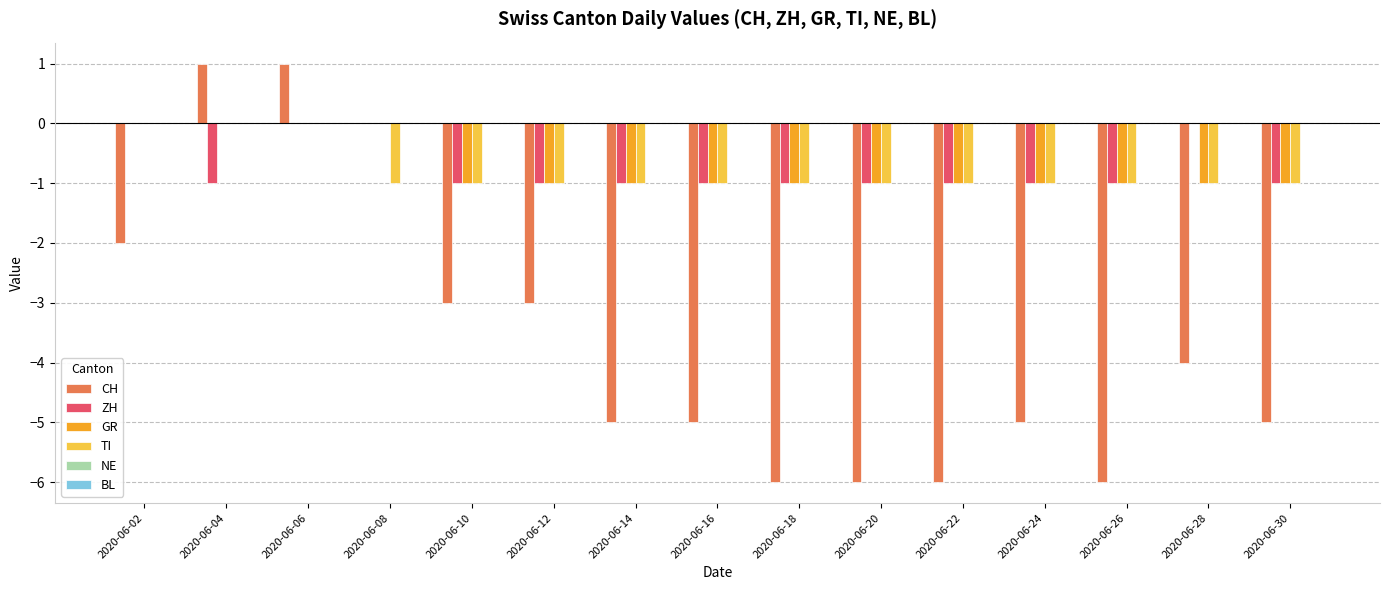

What is the greatest value displayed?

1